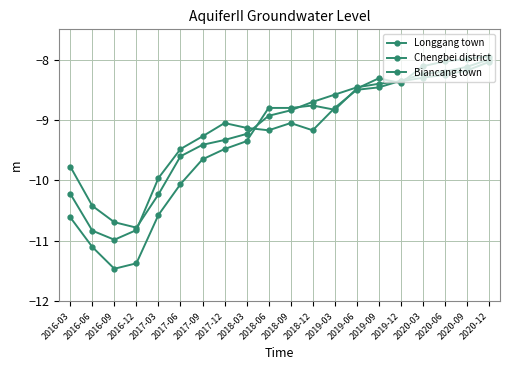

What is the spread (max minus min) of values at 2018-03?

0.2